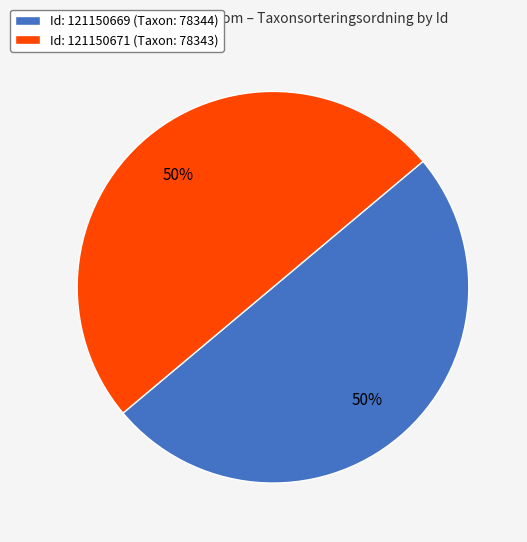

Do Id: 121150671 (Taxon: 78343) and Id: 121150669 (Taxon: 78344) together represent more than half of the pie?

Yes